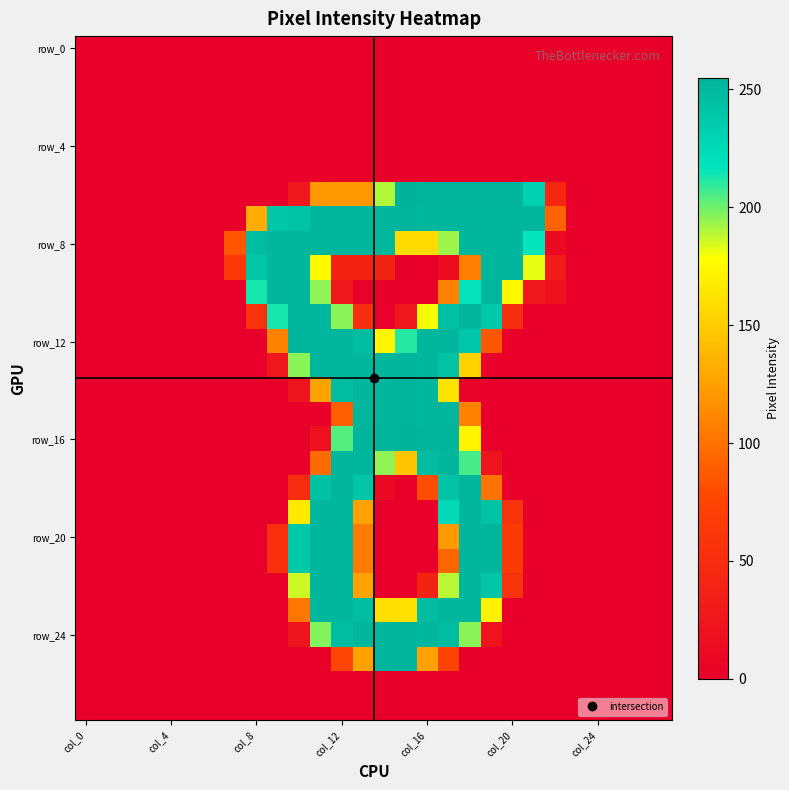

At which category is the sum across all series the highest?

col_12